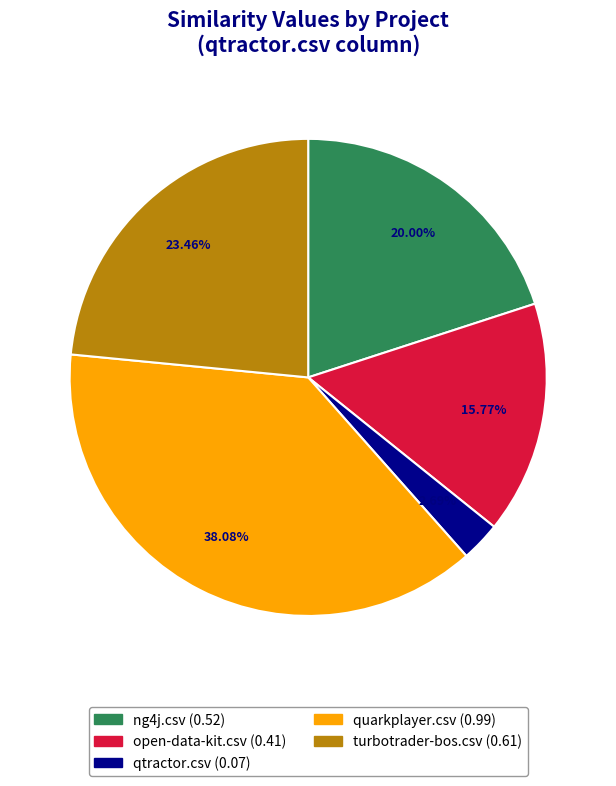

How many slices are in this pie chart?

5